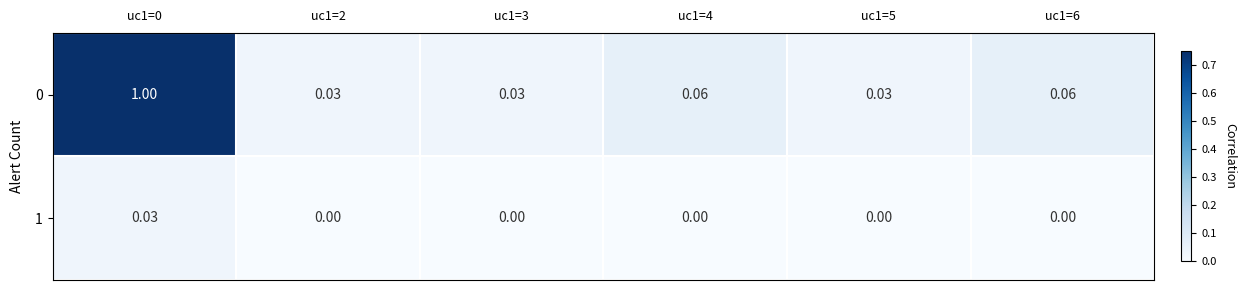

How many categories are shown in the chart?

6